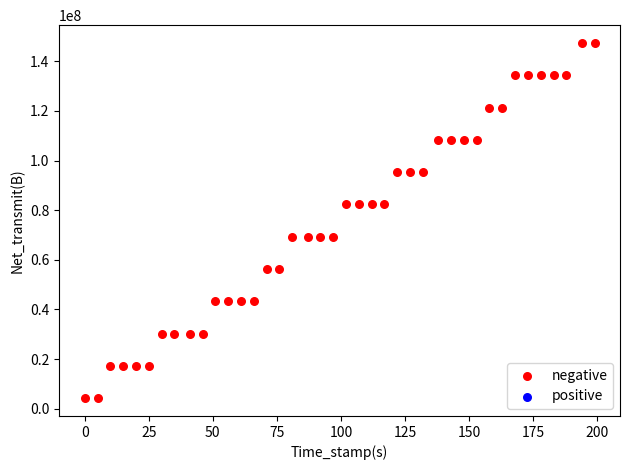

What is the range of X values (max minus min)?

199